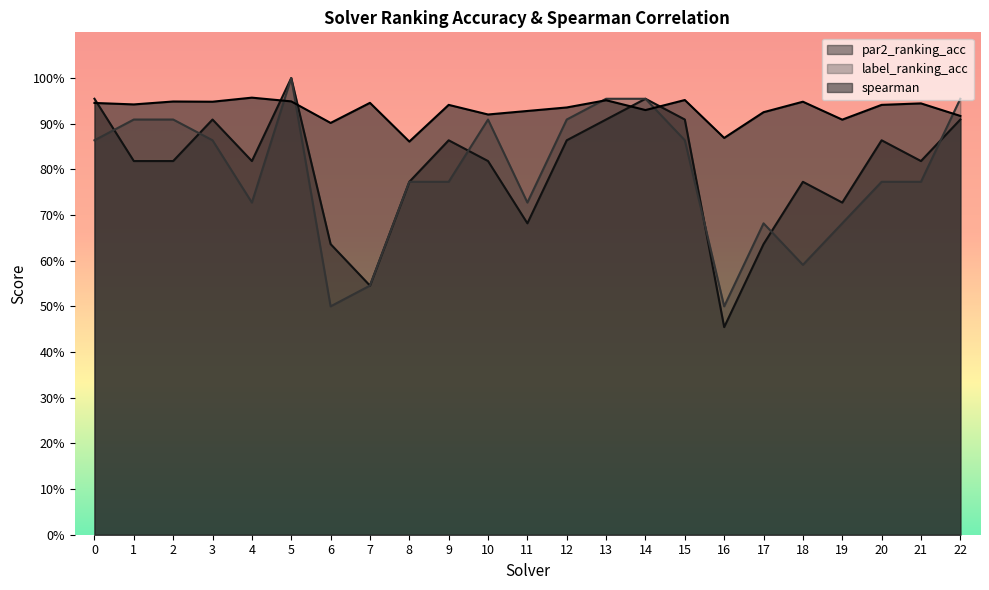

How many times do spearman and par2_ranking_acc cross each other?

5